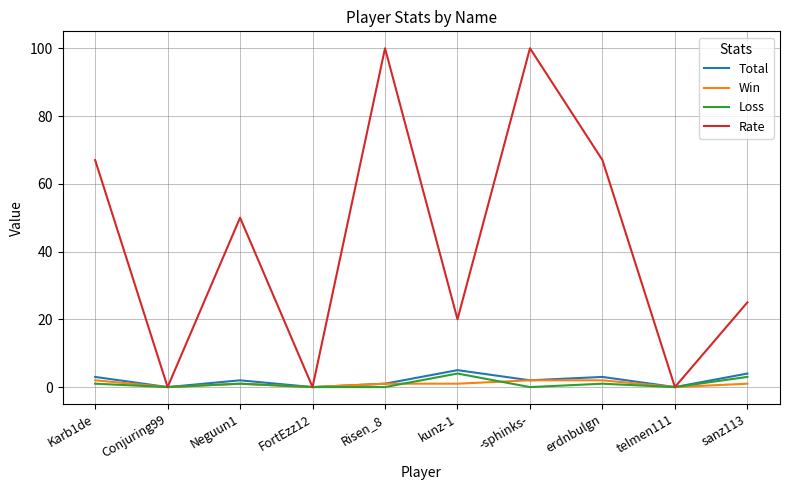

Reading left to right, what are all the values shown in this chart?

Total: Karb1de=3	Conjuring99=0	Neguun1=2	FortEzz12=0	Risen_8=1	kunz-1=5	-sphinks-=2	erdnbulgn=3	telmen111=0	sanz113=4
Win: Karb1de=2	Conjuring99=0	Neguun1=1	FortEzz12=0	Risen_8=1	kunz-1=1	-sphinks-=2	erdnbulgn=2	telmen111=0	sanz113=1
Loss: Karb1de=1	Conjuring99=0	Neguun1=1	FortEzz12=0	Risen_8=0	kunz-1=4	-sphinks-=0	erdnbulgn=1	telmen111=0	sanz113=3
Rate: Karb1de=67	Conjuring99=0	Neguun1=50	FortEzz12=0	Risen_8=100	kunz-1=20	-sphinks-=100	erdnbulgn=67	telmen111=0	sanz113=25